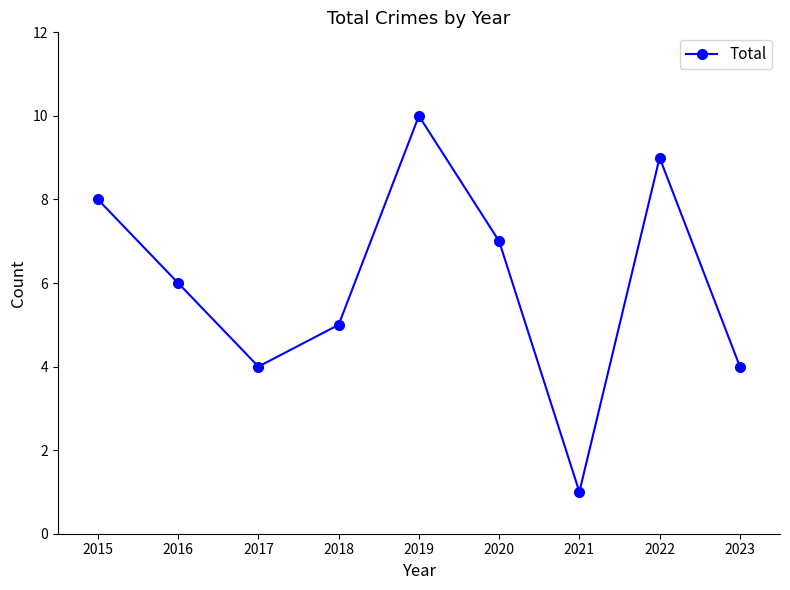

Approximately how many times larger is the value at 2016 compared to 2018?

1.2